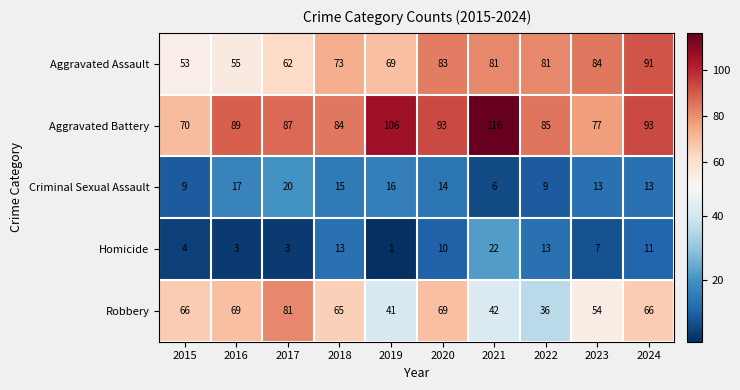

Rank the series by their maximum value, from lowest to highest.

Criminal Sexual Assault, Homicide, Robbery, Aggravated Assault, Aggravated Battery